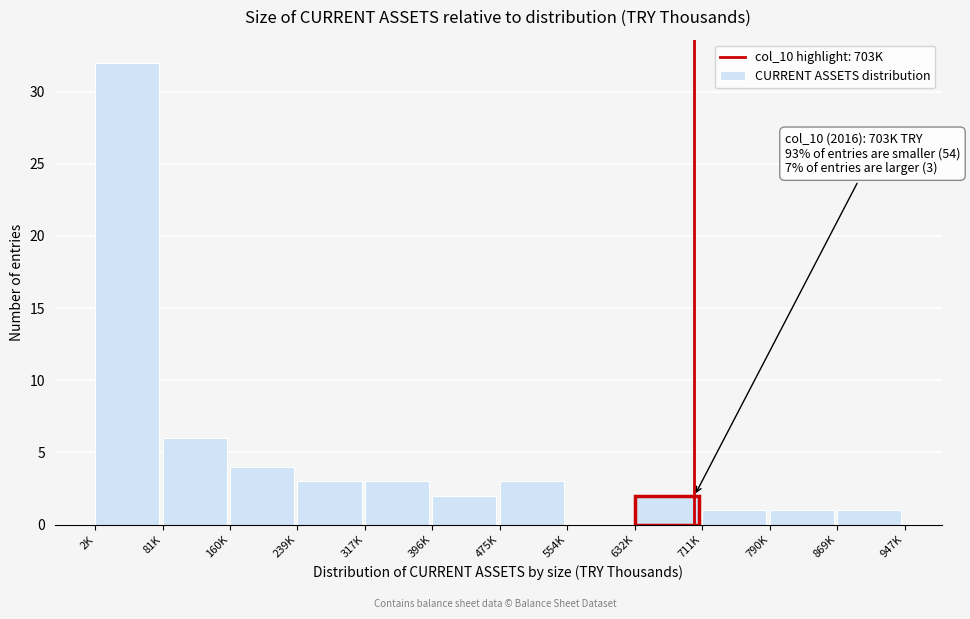

Reading right to left, list all the values displayed in this chart.

869K=1	790K=1	711K=1	632K=2	554K=0	475K=3	396K=2	317K=3	239K=3	160K=4	81K=6	2K=32